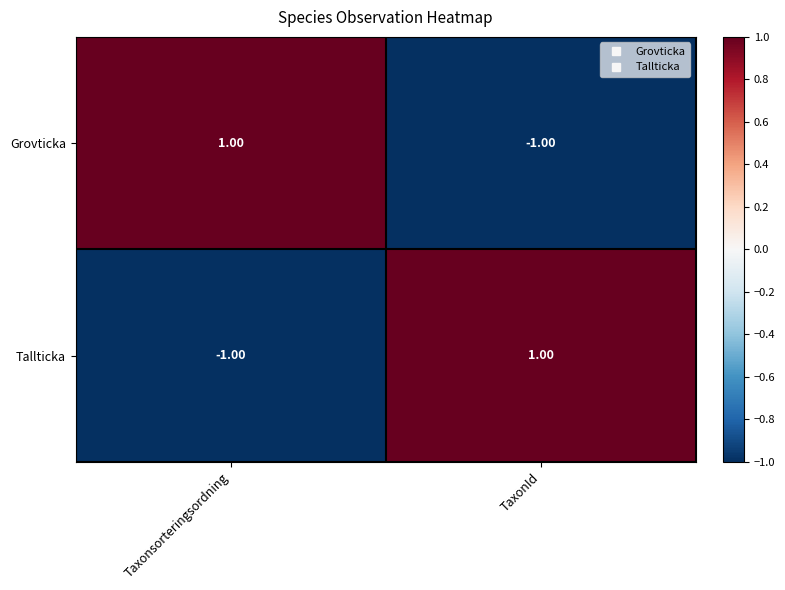

Is the value of Tallticka at TaxonId greater than the value of Grovticka at TaxonId?

Yes